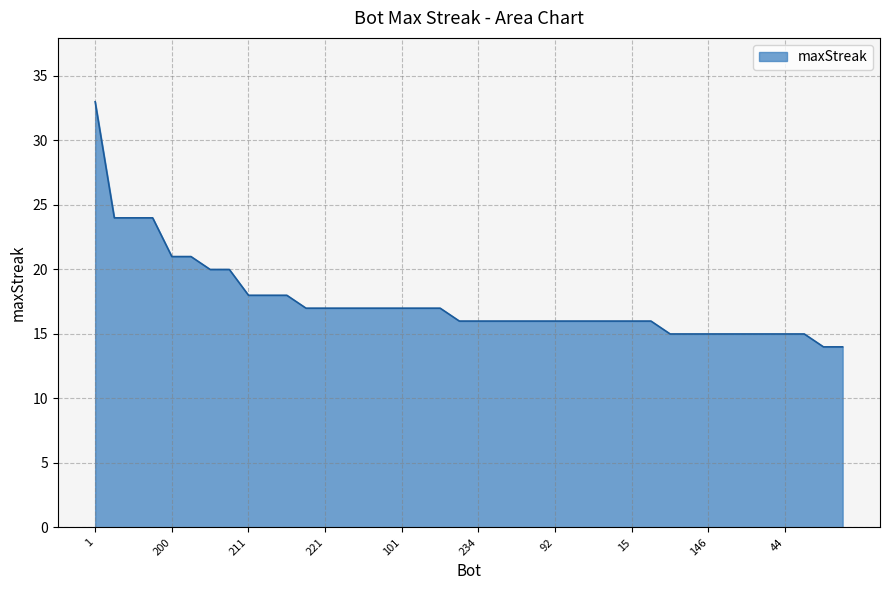

How many lines are shown in the chart?

1